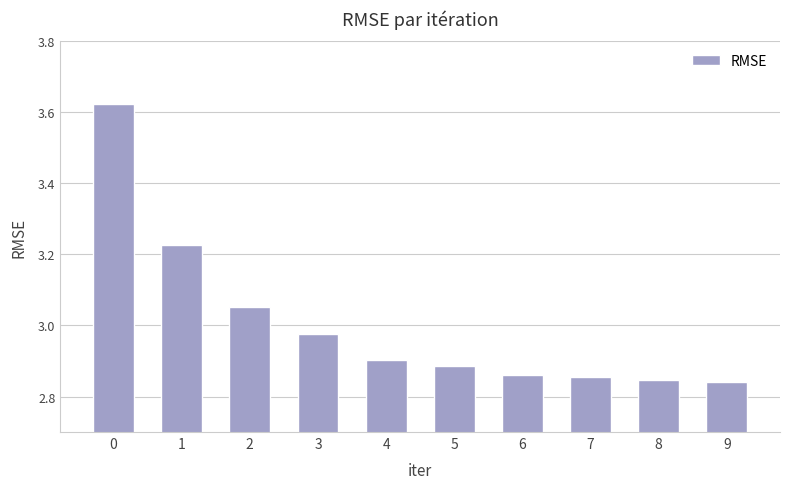

The value at 6 is 2.9. True or false?

True